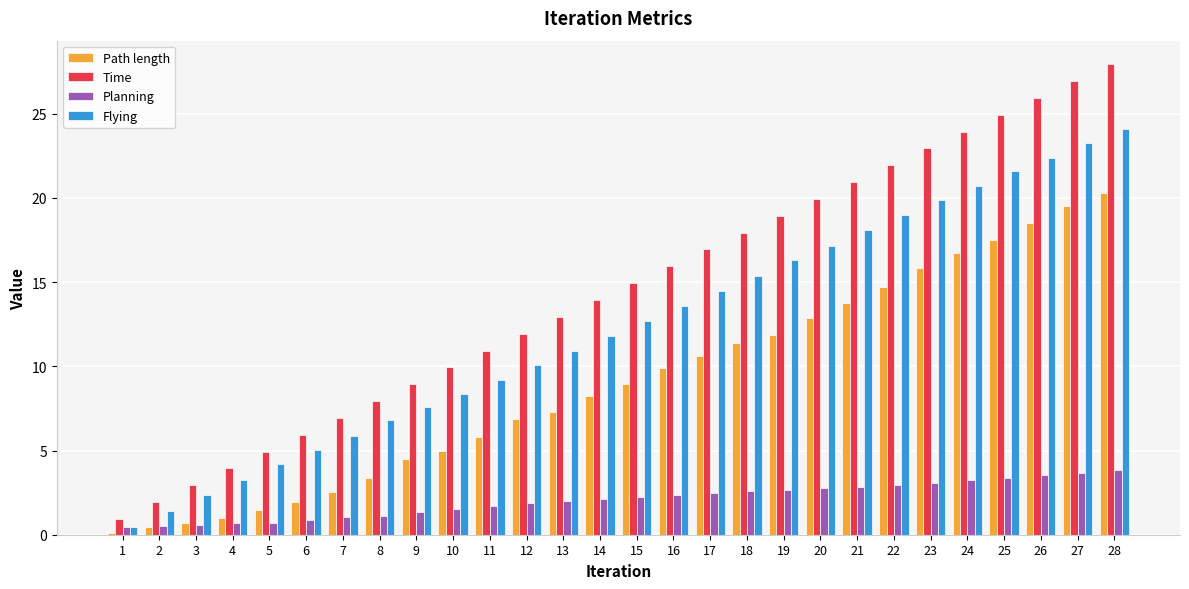

At which category is the sum across all series the highest?

28